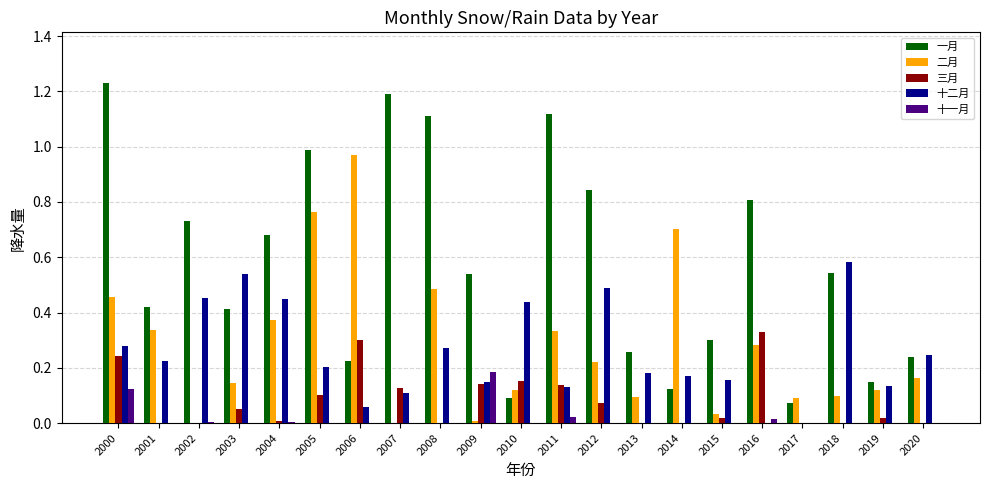

The value of 一月 at 2018 is 0.5. True or false?

True